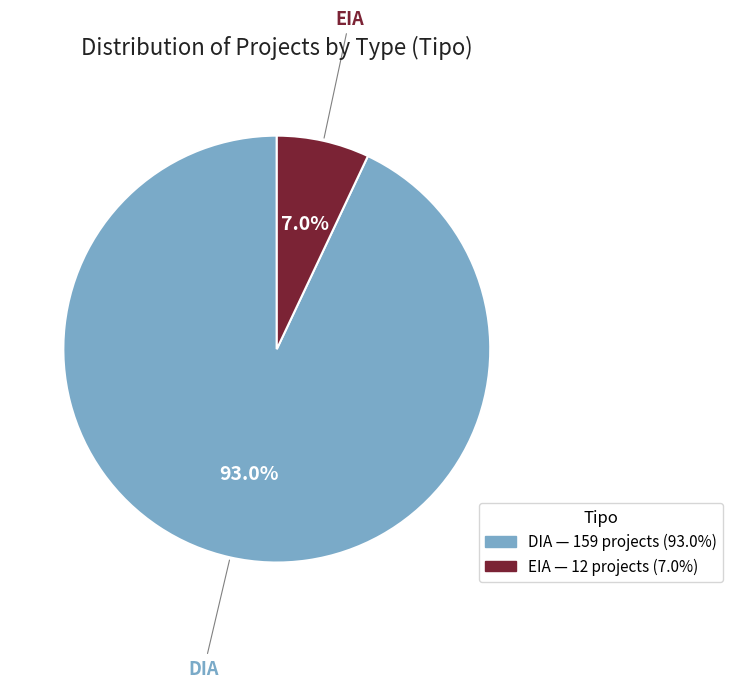

Does EIA represent more than half of the total?

No